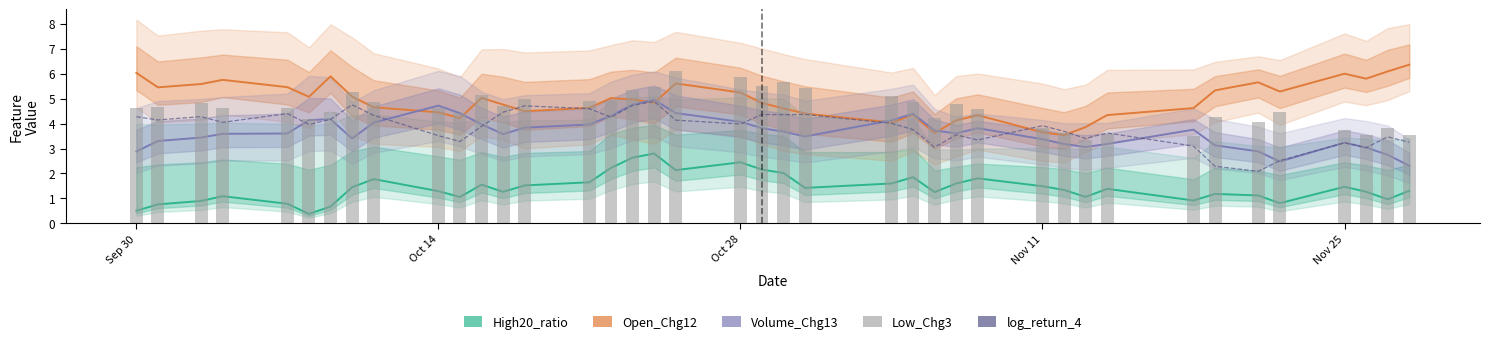

How many data points in Volume_Chg13 are above 3?

35